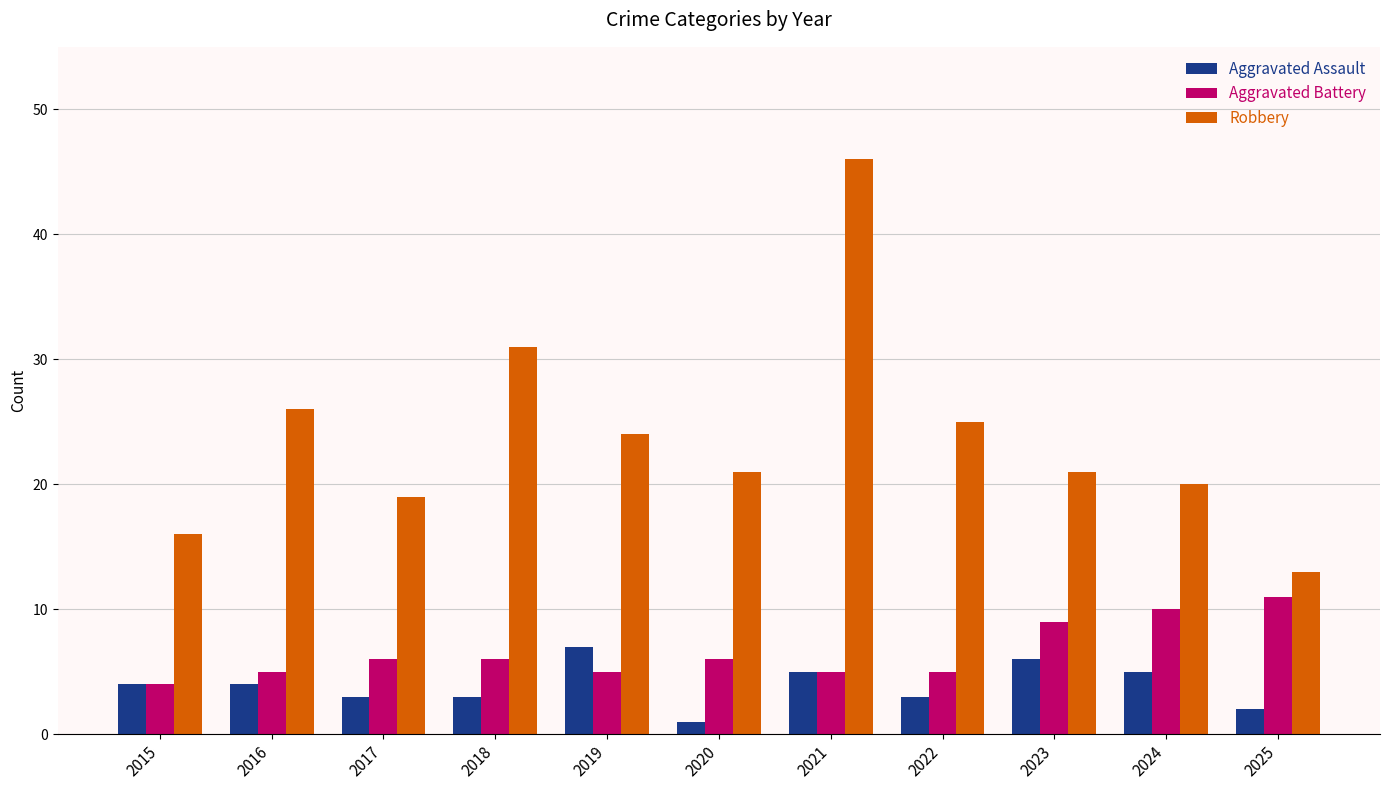

Reading left to right, what are all the values shown in this chart?

Aggravated Assault: 2015=4	2016=4	2017=3	2018=3	2019=7	2020=1	2021=5	2022=3	2023=6	2024=5	2025=2
Aggravated Battery: 2015=4	2016=5	2017=6	2018=6	2019=5	2020=6	2021=5	2022=5	2023=9	2024=10	2025=11
Robbery: 2015=16	2016=26	2017=19	2018=31	2019=24	2020=21	2021=46	2022=25	2023=21	2024=20	2025=13